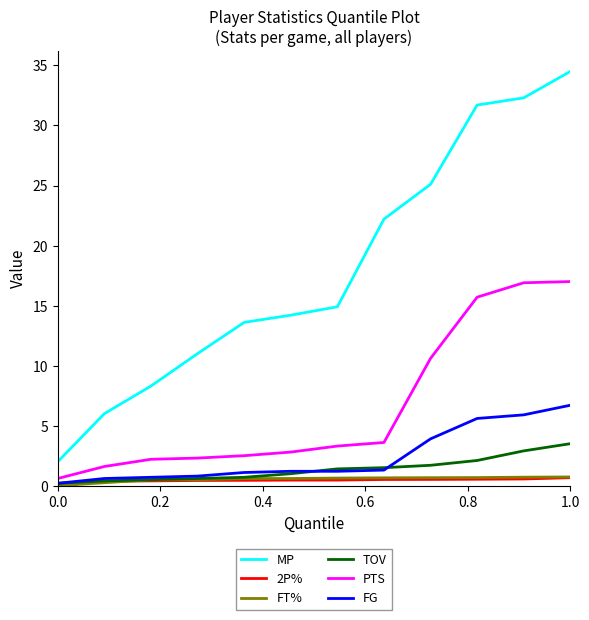

True or false: TOV and MP intersect in this chart.

False